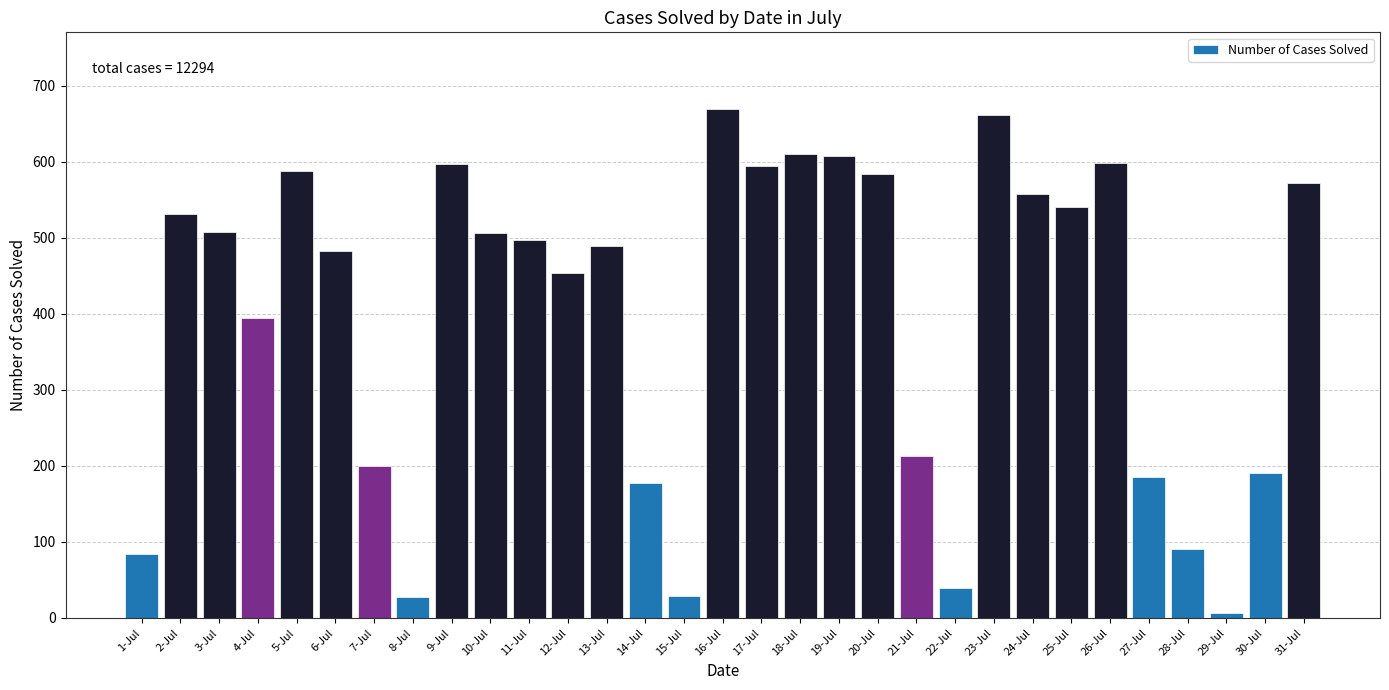

What is the sum of all values?

12294